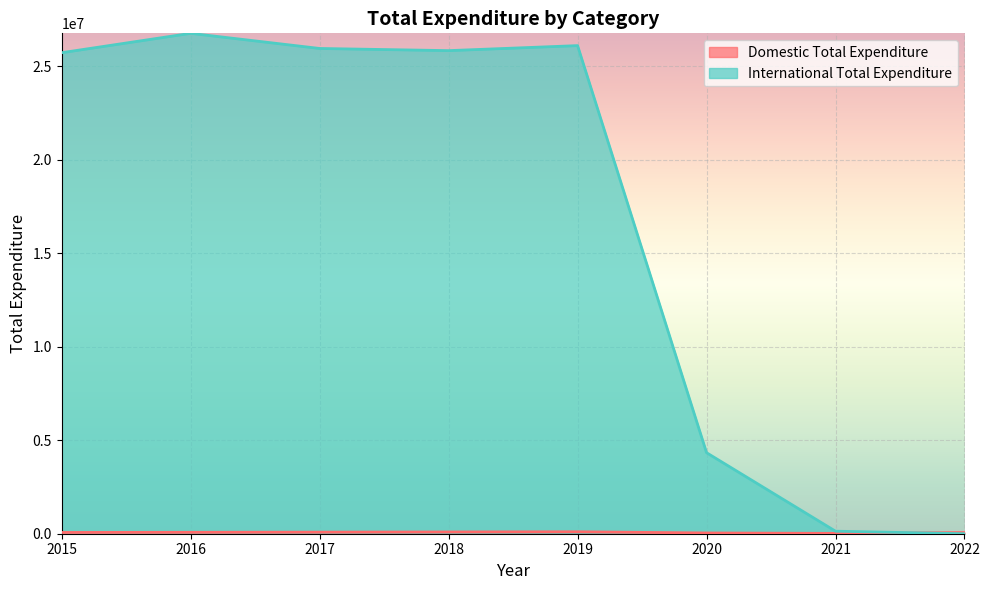

What value does the Domestic Total Expenditure series have at 2019?

103183.8